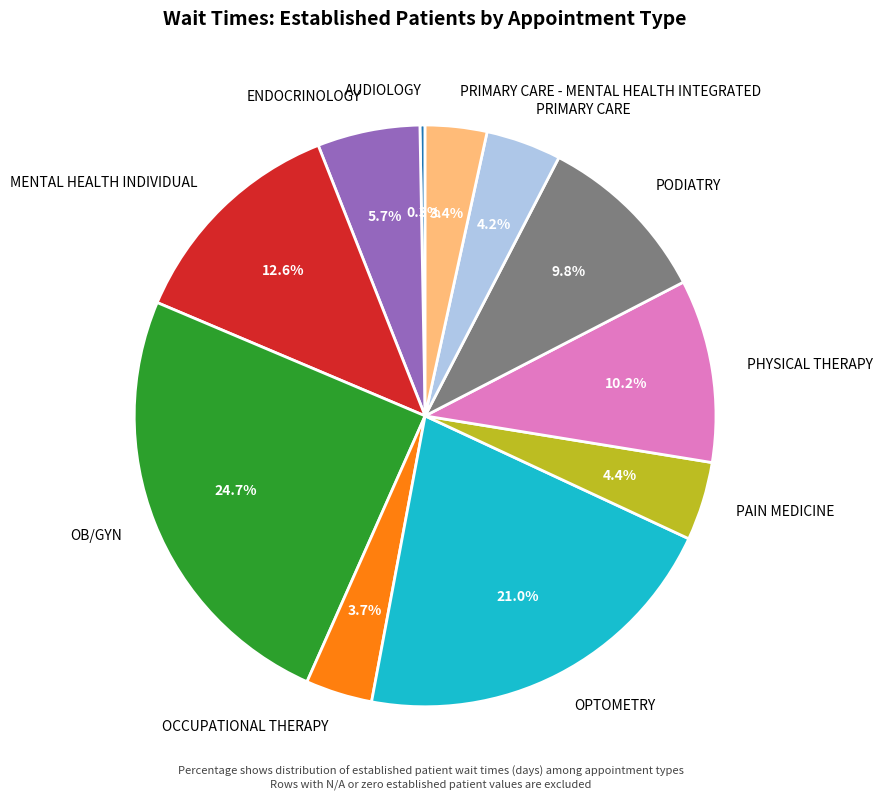

What percentage do AUDIOLOGY and OCCUPATIONAL THERAPY together represent?

4.0%